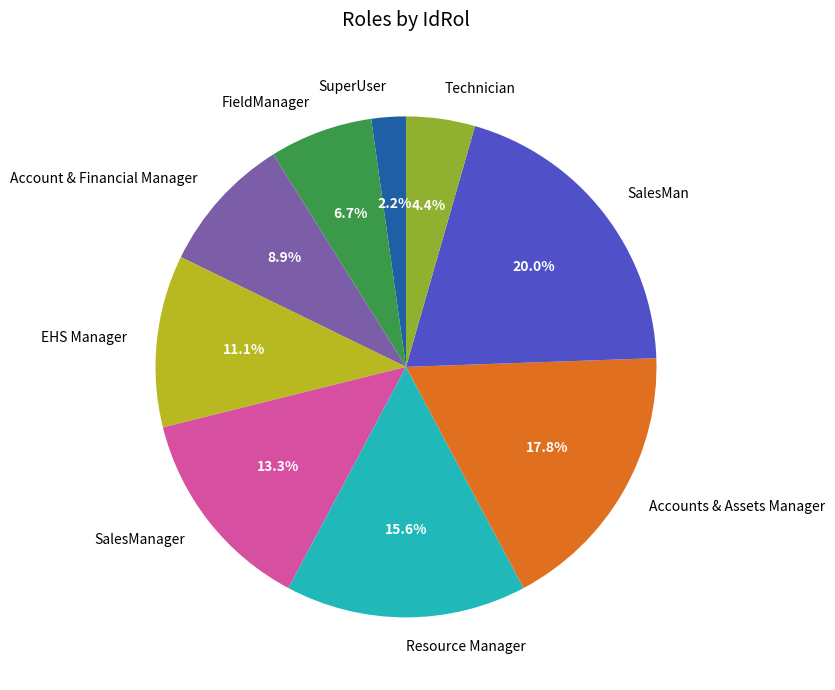

Does any single category account for the majority?

No